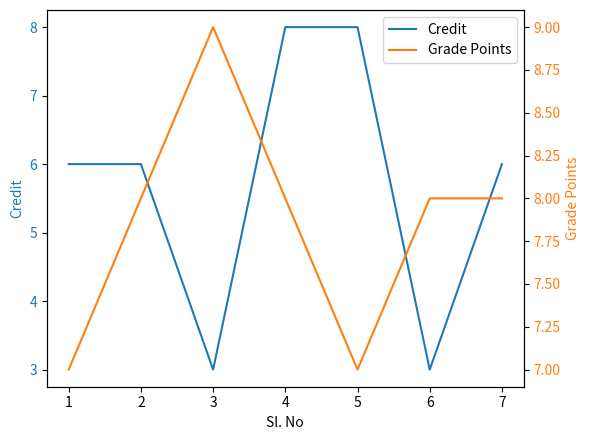

What is the value of the Grade Points point at the 3rd from the left?

9